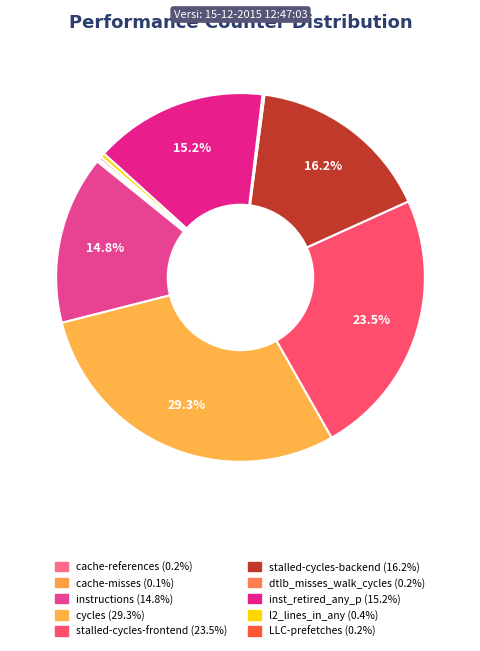

How much of the chart is everything except l2_lines_in_any?

99.6%